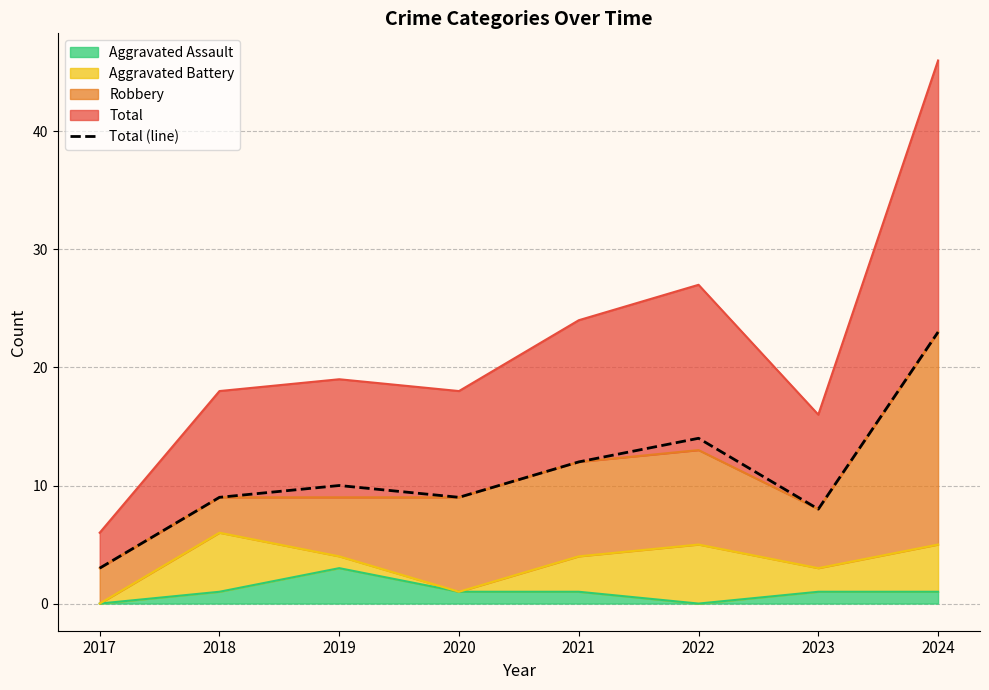

Rank the categories by value from lowest to highest.

2017, 2023, 2018, 2020, 2019, 2021, 2022, 2024